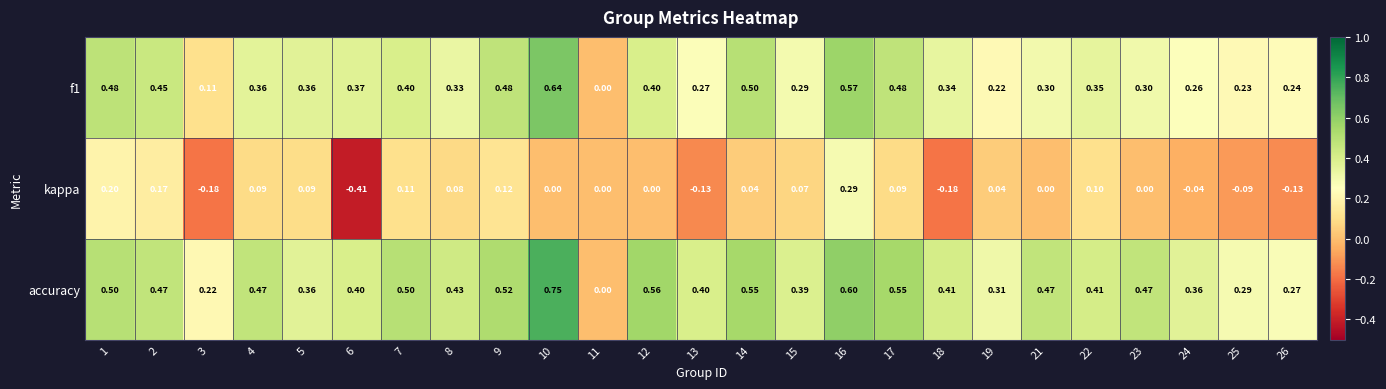

Which series has the largest total across all categories?

accuracy